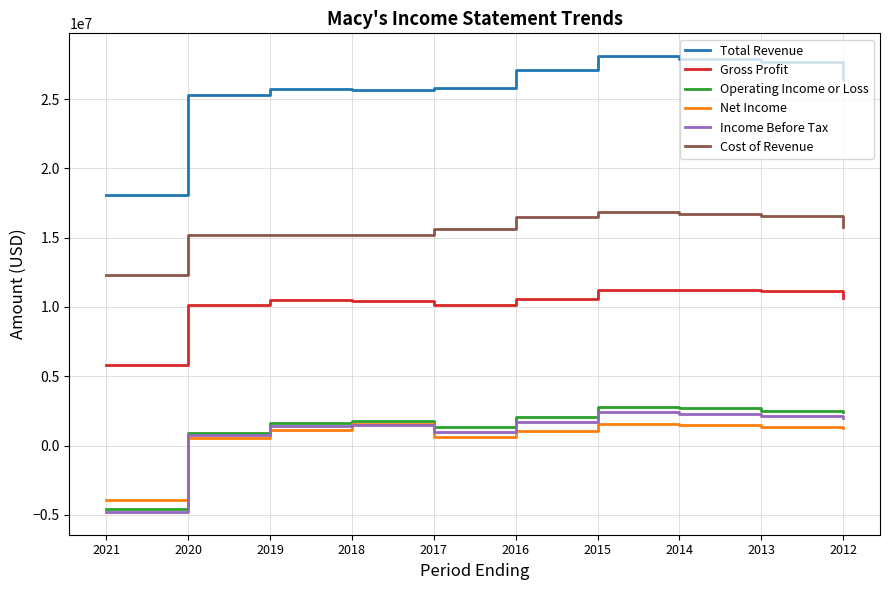

At which category does Net Income reach its first local valley?

2017